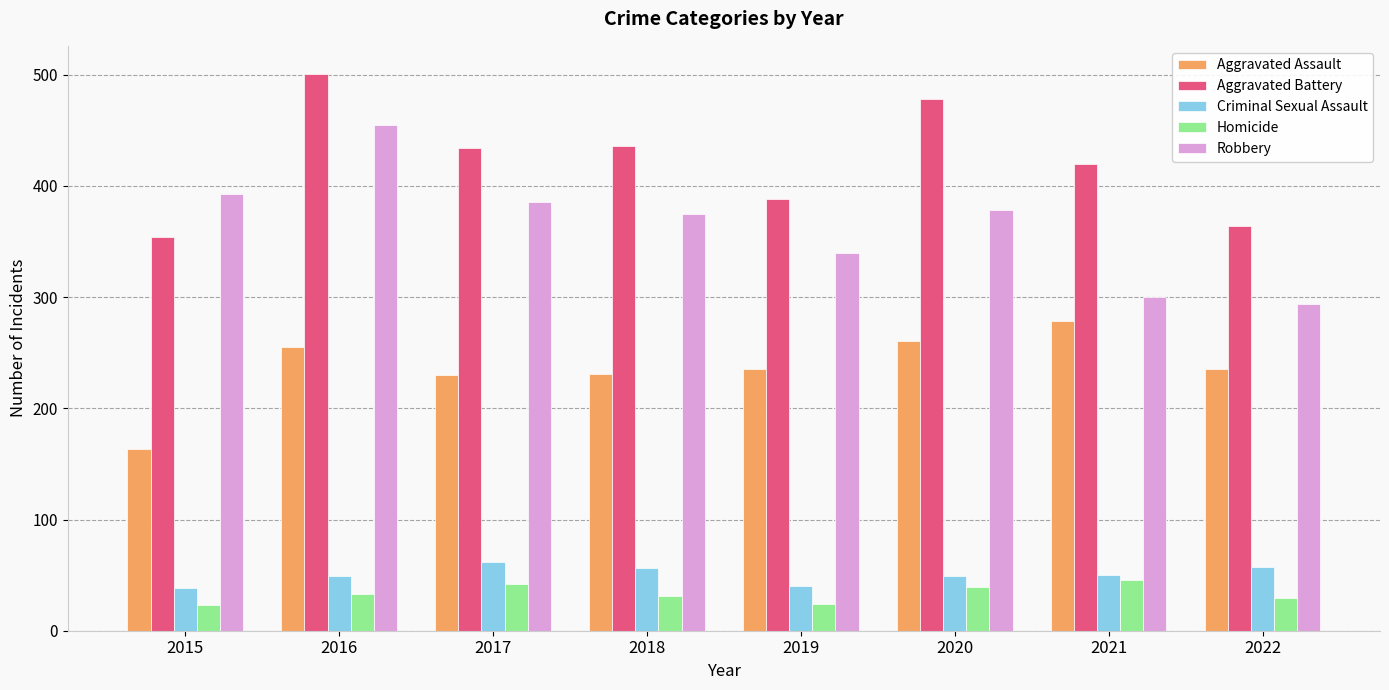

Which series has the largest total across all categories?

Aggravated Battery